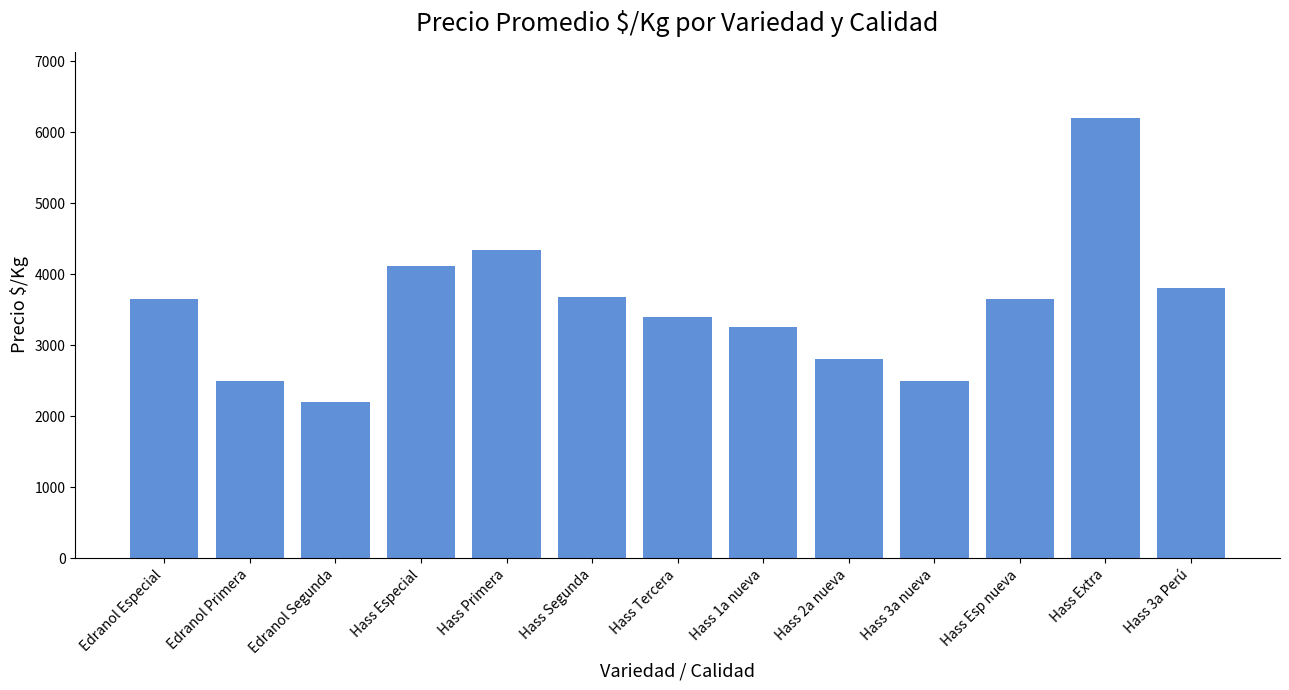

True or false: the data shows 3498 at Edranol Segunda.

False